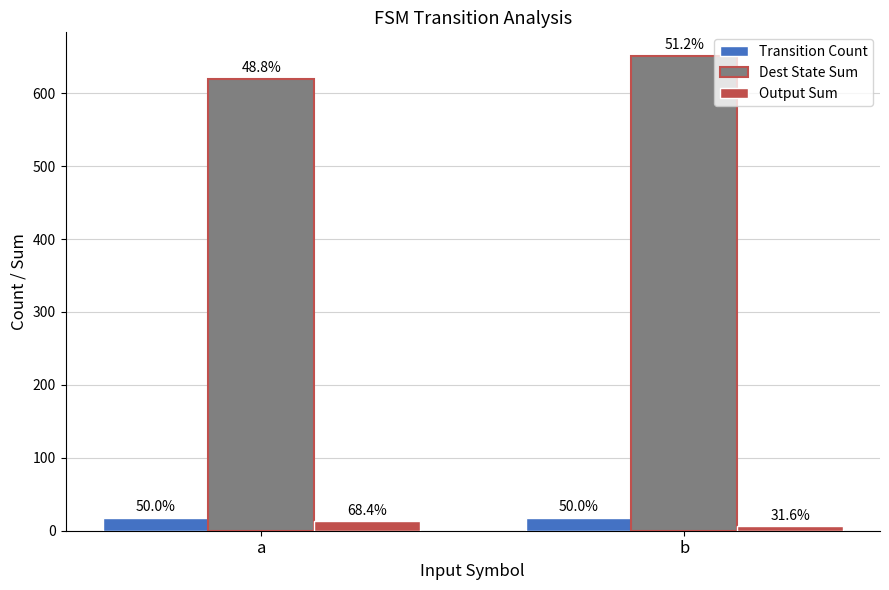

Is it true that Transition Count equals 18 at a?

True